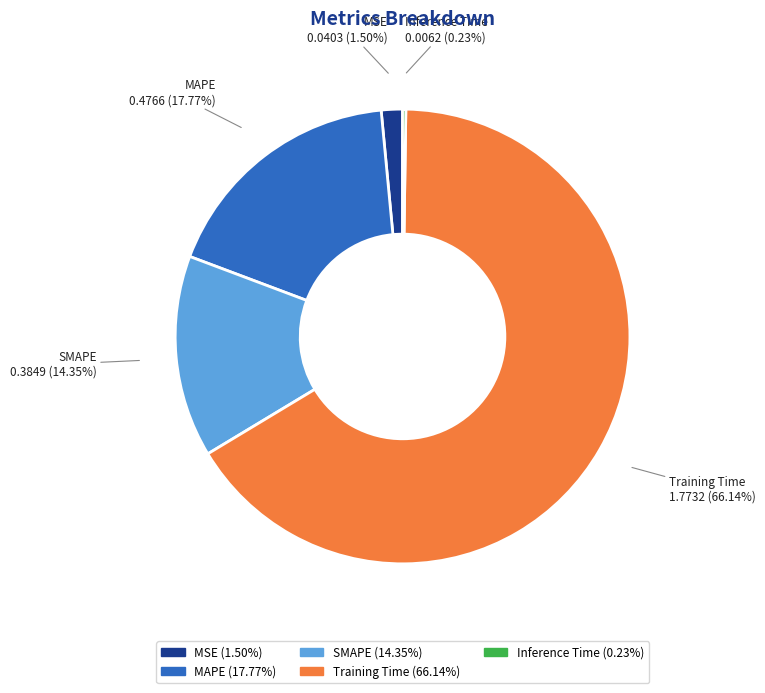

Do Training Time and MSE together represent more than half of the pie?

Yes